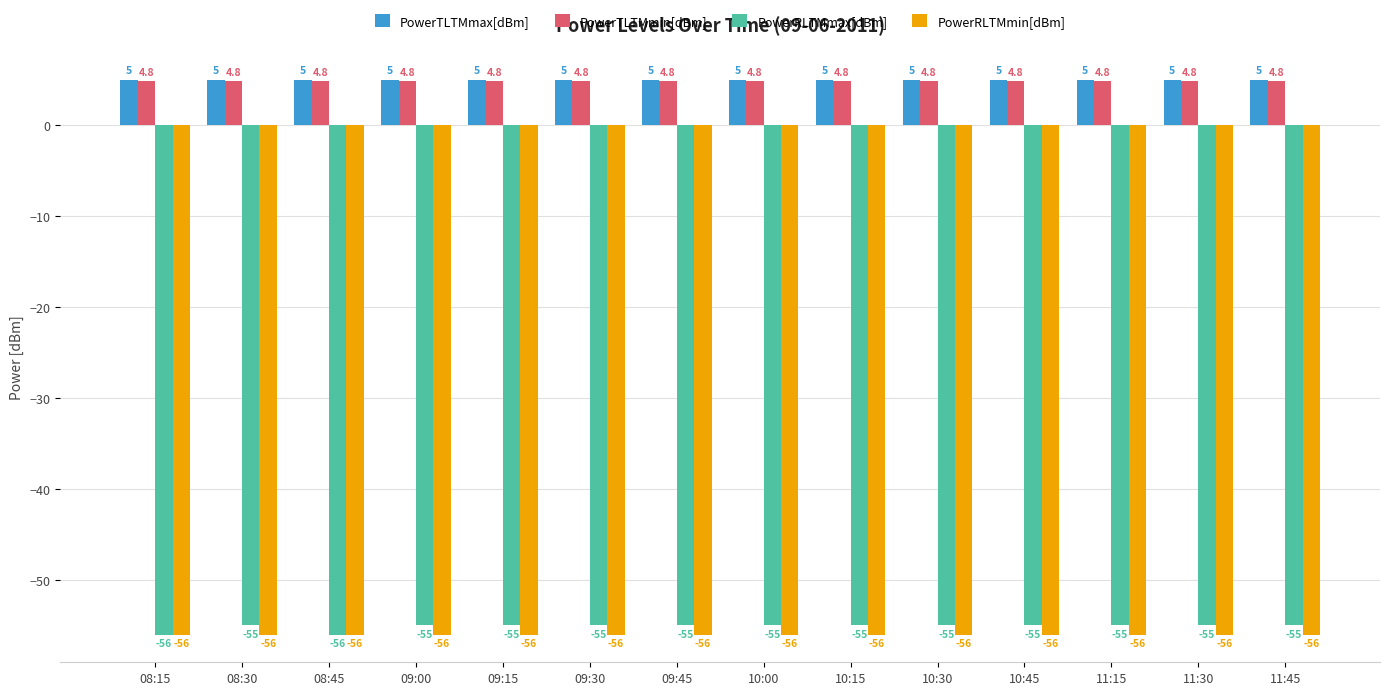

Reading right to left, list all the values displayed in this chart.

PowerTLTMmax[dBm]: 5.0	5.0	5.0	5.0	5.0	5.0	5.0	5.0	5.0	5.0	5.0	5.0	5.0	5.0
PowerTLTMmin[dBm]: 4.8	4.8	4.8	4.8	4.8	4.8	4.8	4.8	4.8	4.8	4.8	4.8	4.8	4.8
PowerRLTMmax[dBm]: -55.0	-55.0	-55.0	-55.0	-55.0	-55.0	-55.0	-55.0	-55.0	-55.0	-55.0	-56.0	-55.0	-56.0
PowerRLTMmin[dBm]: -56.0	-56.0	-56.0	-56.0	-56.0	-56.0	-56.0	-56.0	-56.0	-56.0	-56.0	-56.0	-56.0	-56.0